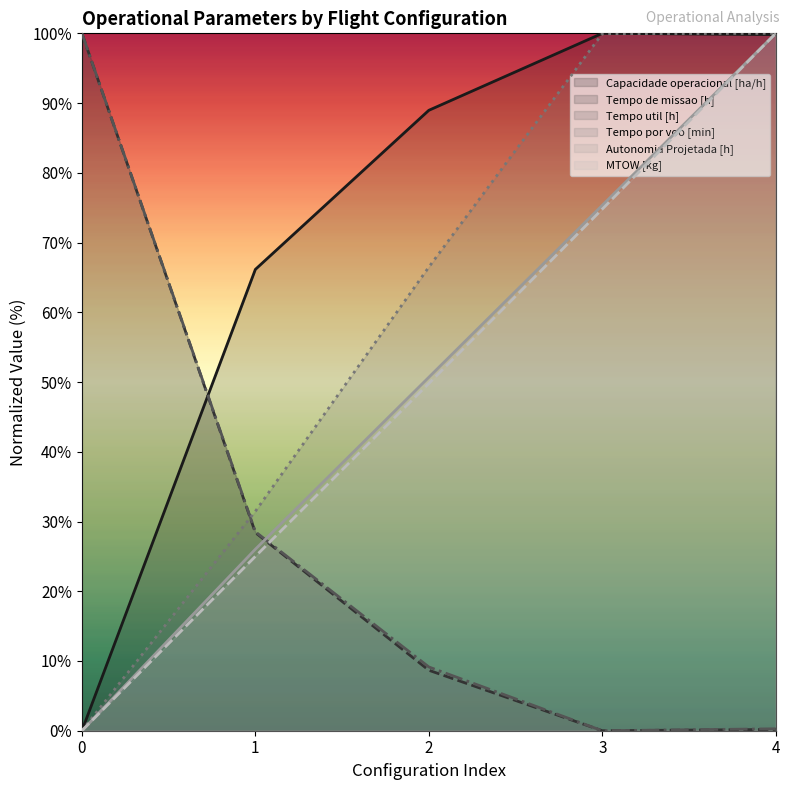

How many lines are shown in the chart?

6